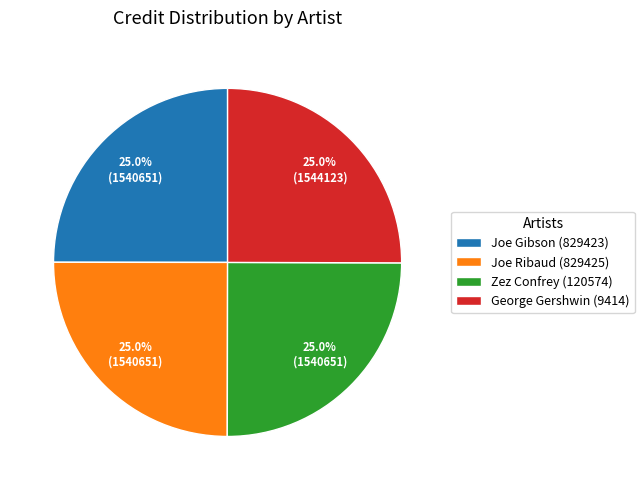

How many slices are in this pie chart?

4